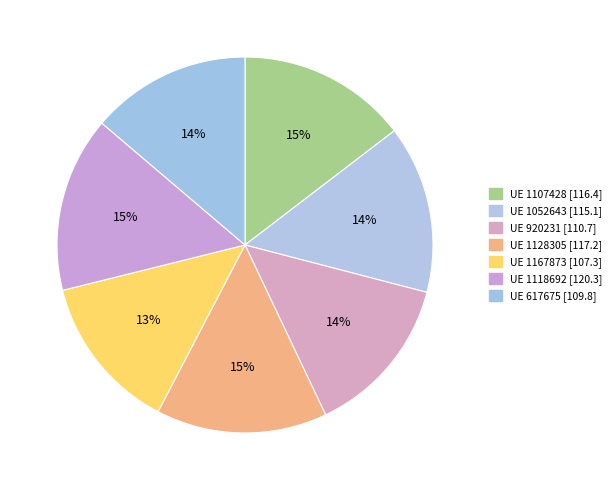

What is the smallest slice in the pie chart?

1167873